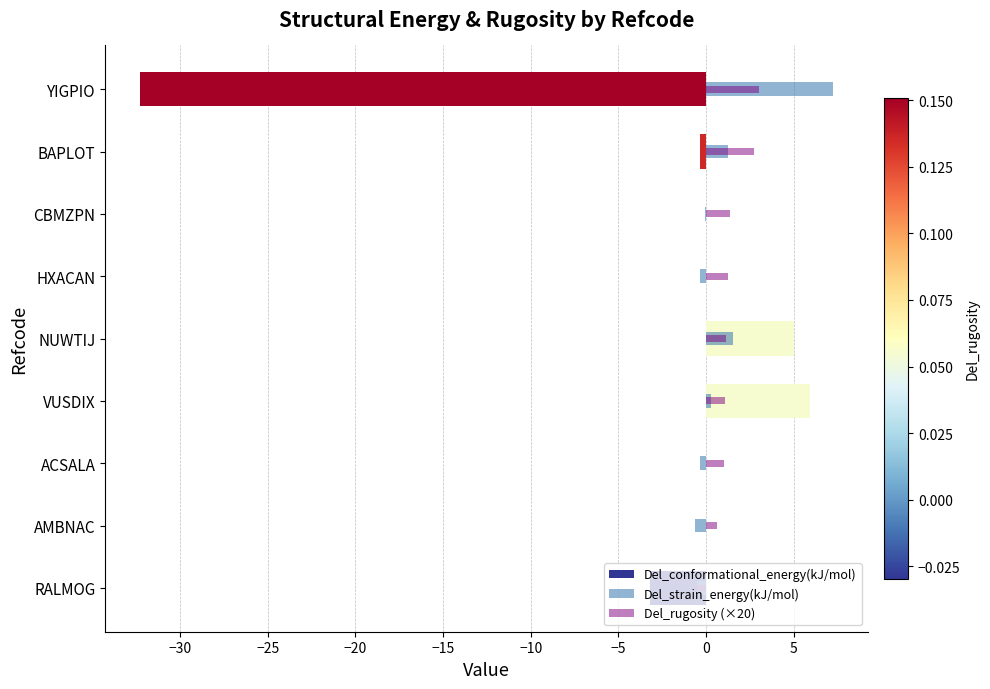

What is the sum of all Del_rugosity (×20) values?

11.6